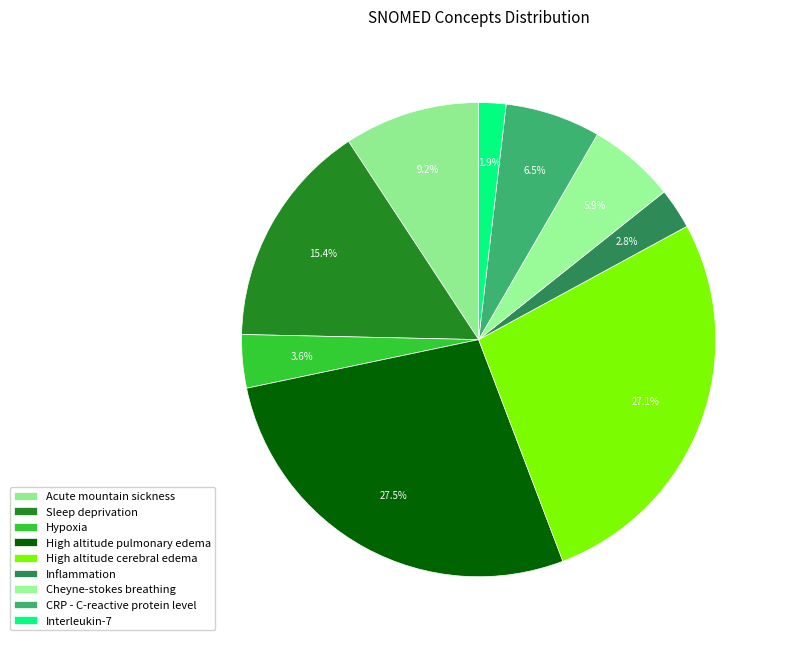

To the nearest percent, what percentage of the pie is High altitude cerebral edema?

27%